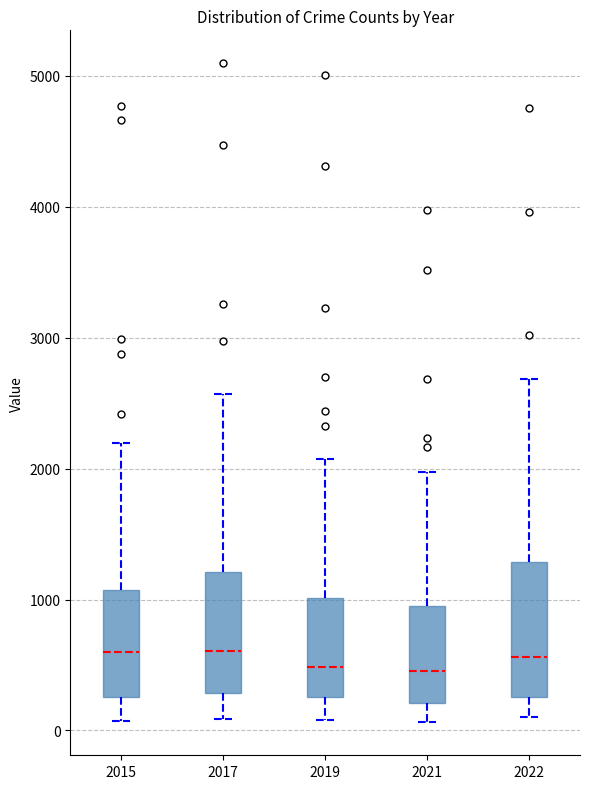

Reading left to right, transcribe this box plot: for each box, give where its median line is, the range the box spans, and where its two whiskers end, as read against the y-axis. The values are not printed on the chart, so give them approximately, as read against the axis.

2015: median 600, box 300 to 1100, whiskers 100 to 2200
2017: median 600, box 300 to 1200, whiskers 100 to 2600
2019: median 500, box 300 to 1000, whiskers 100 to 2100
2021: median 500, box 200 to 1000, whiskers 100 to 2000
2022: median 600, box 300 to 1300, whiskers 100 to 2700